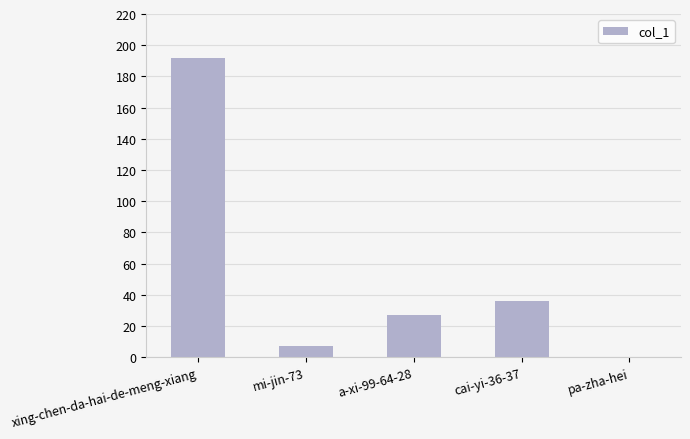

Read the value at xing-chen-da-hai-de-meng-xiang.

192